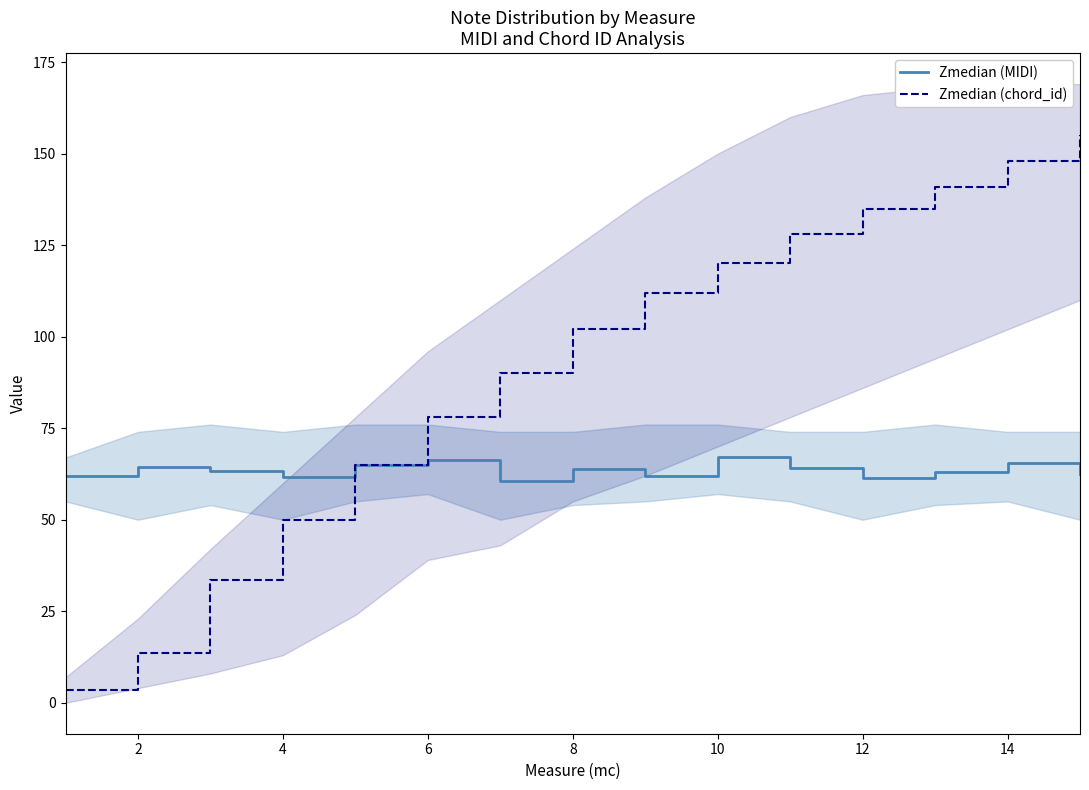

The value of Zmedian (chord_id) at 12 is 77.8. True or false?

False